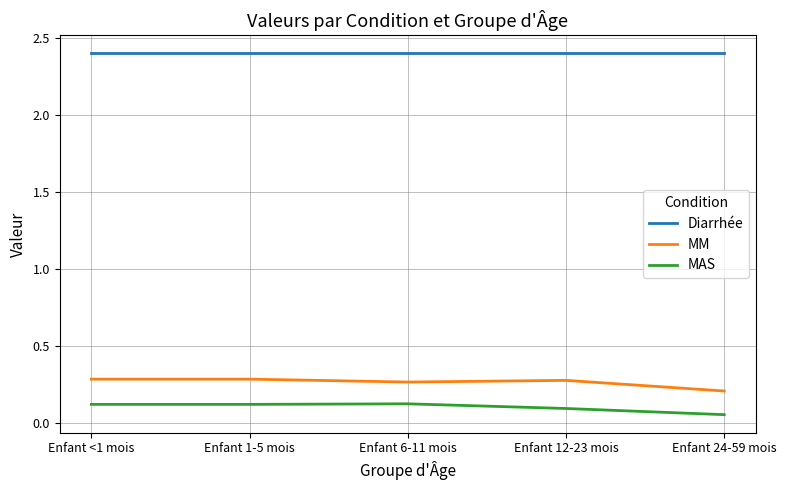

What is the difference between the highest and lowest values at Enfant 12-23 mois?

2.3